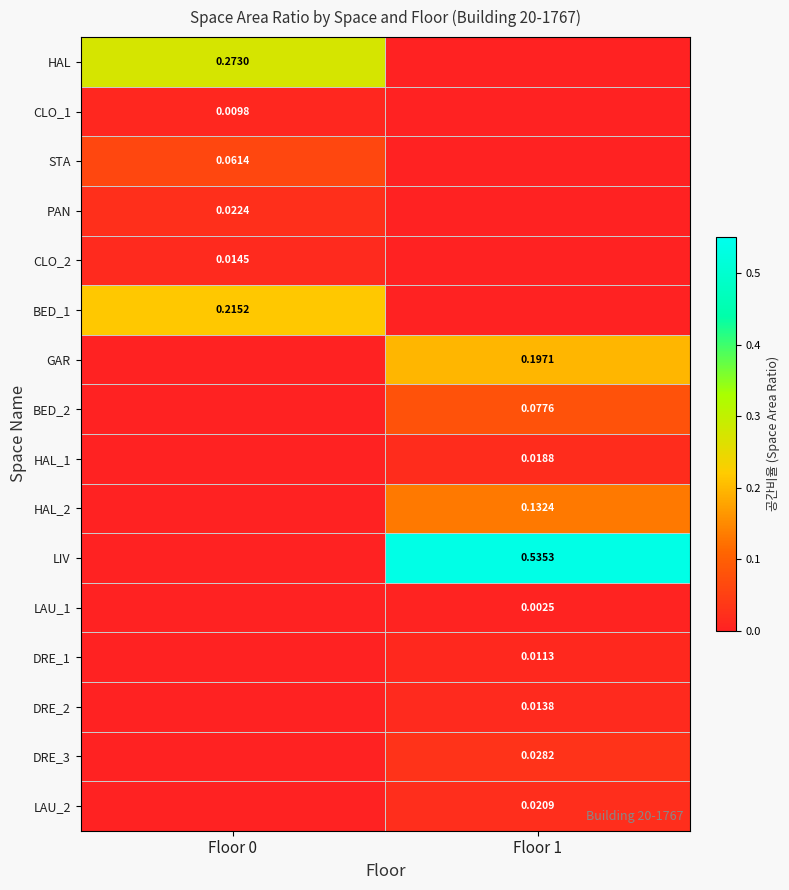

Which has a higher value, Floor 1 or Floor 0?

Floor 0